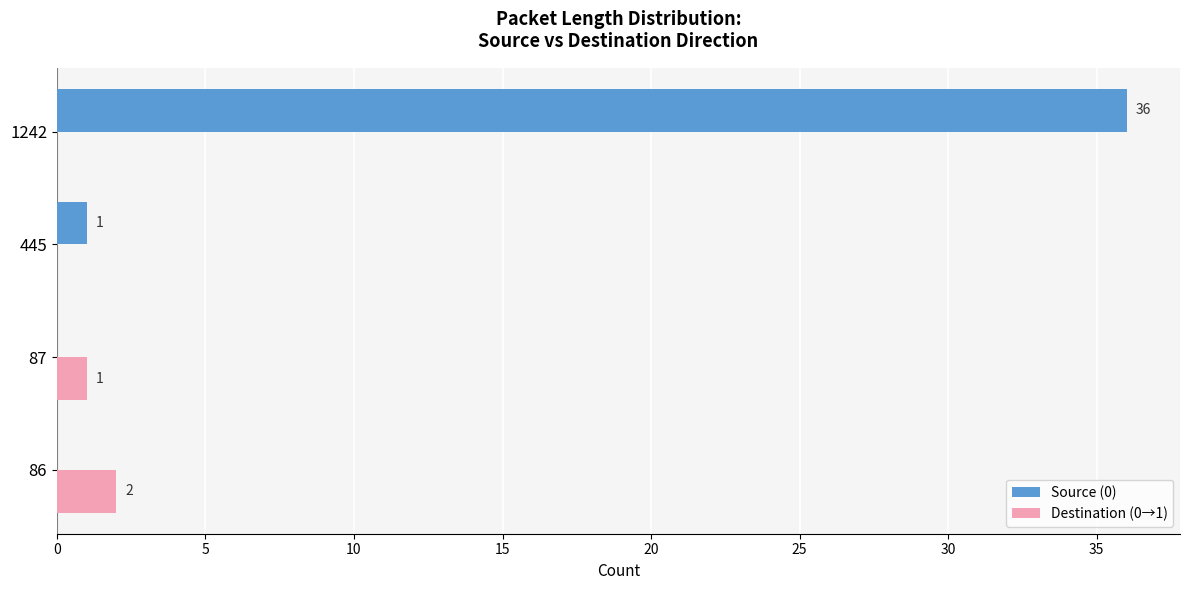

Which series has the largest range (max minus min)?

Source (0)